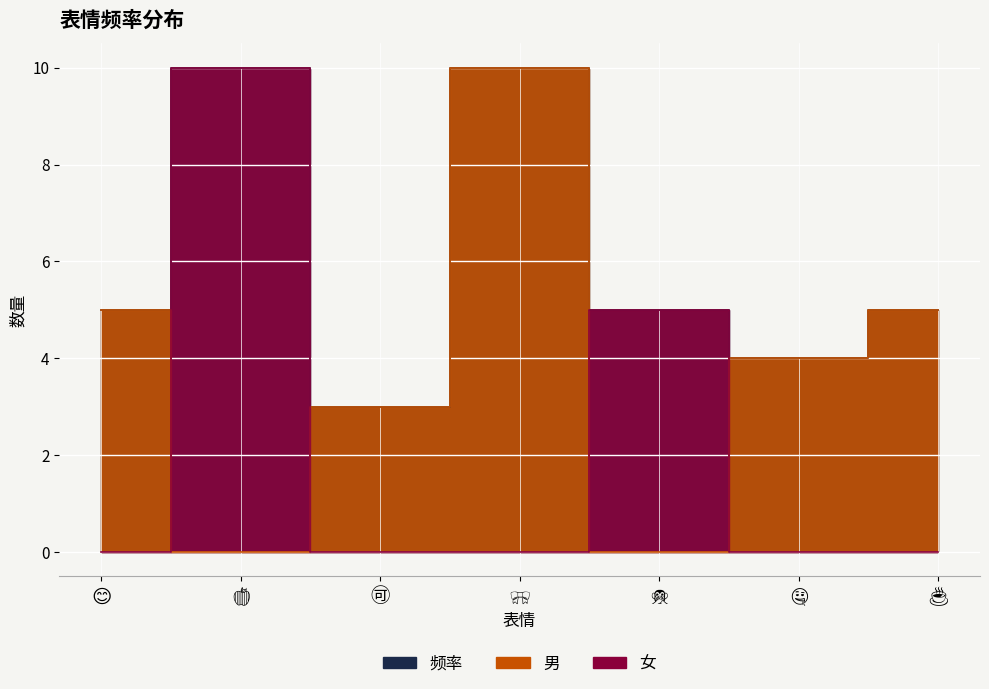

At which label is 女 closest to 5?

🙊